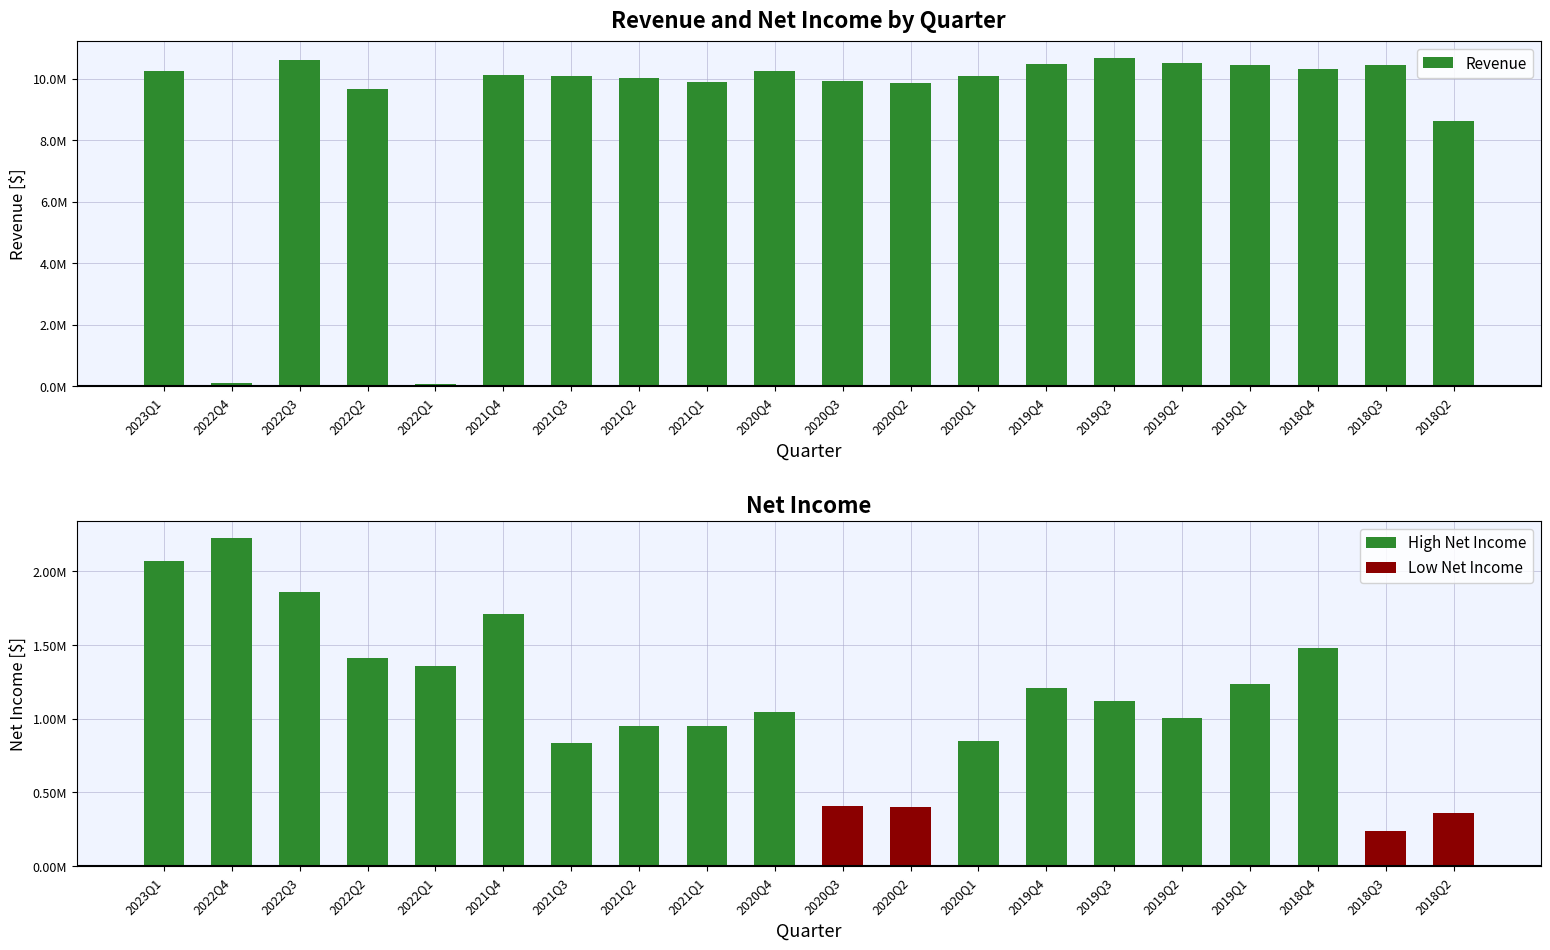

The value of Revenue at 2020Q1 is 10092000. True or false?

True